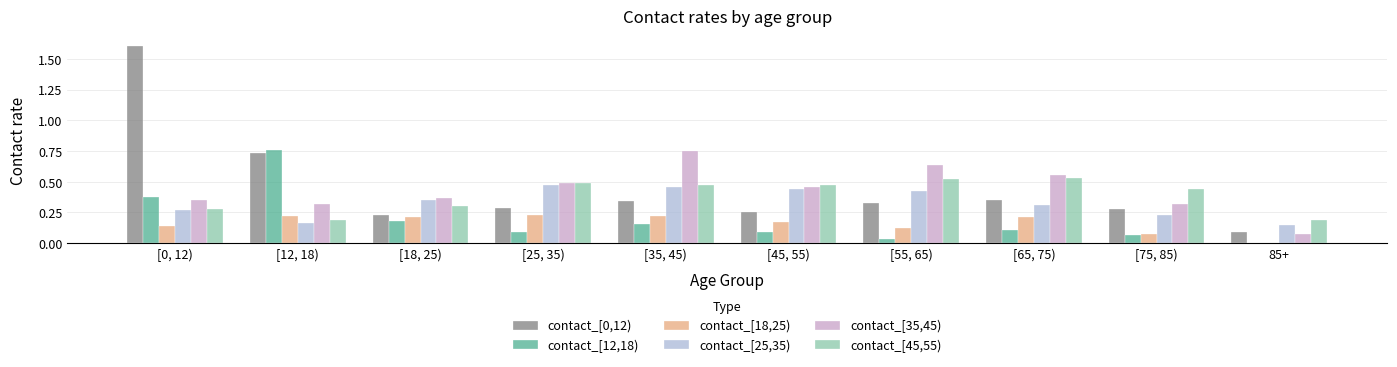

What is the total value across all series at [25, 35)?

2.1